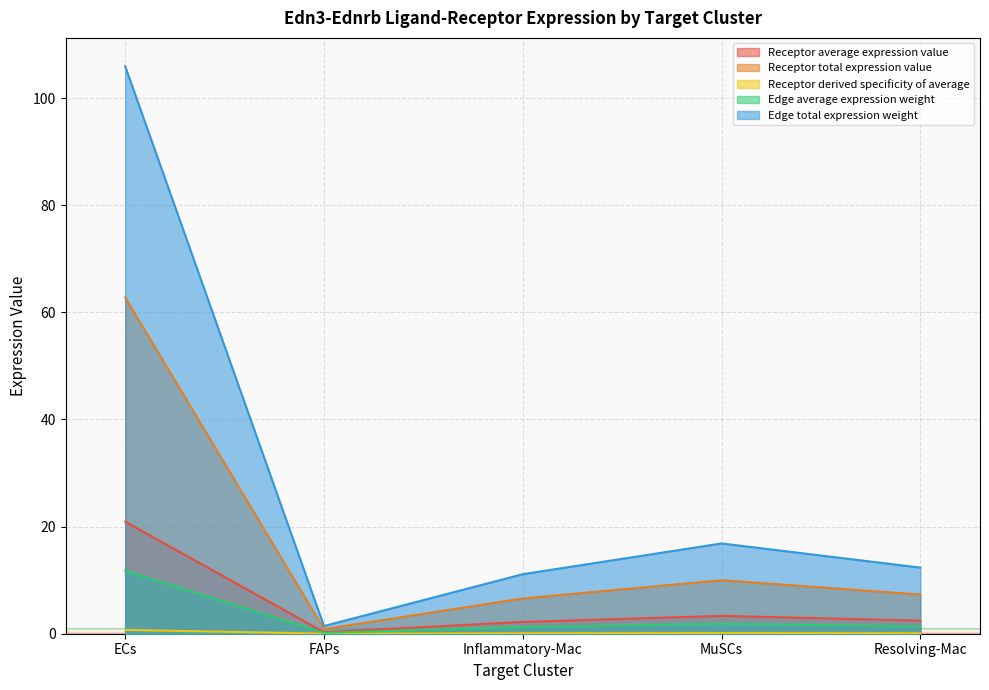

Reading right to left, transcribe all the data shown in this chart.

Receptor average expression value: Resolving-Mac=2.4	MuSCs=3.3	Inflammatory-Mac=2.2	FAPs=0.3	ECs=20.9
Receptor total expression value: Resolving-Mac=7.3	MuSCs=10.0	Inflammatory-Mac=6.6	FAPs=0.8	ECs=62.8
Receptor derived specificity of average: Resolving-Mac=0.1	MuSCs=0.1	Inflammatory-Mac=0.1	FAPs=0.0	ECs=0.7
Edge average expression weight: Resolving-Mac=1.4	MuSCs=1.9	Inflammatory-Mac=1.2	FAPs=0.2	ECs=11.8
Edge total expression weight: Resolving-Mac=12.3	MuSCs=16.9	Inflammatory-Mac=11.1	FAPs=1.4	ECs=105.9